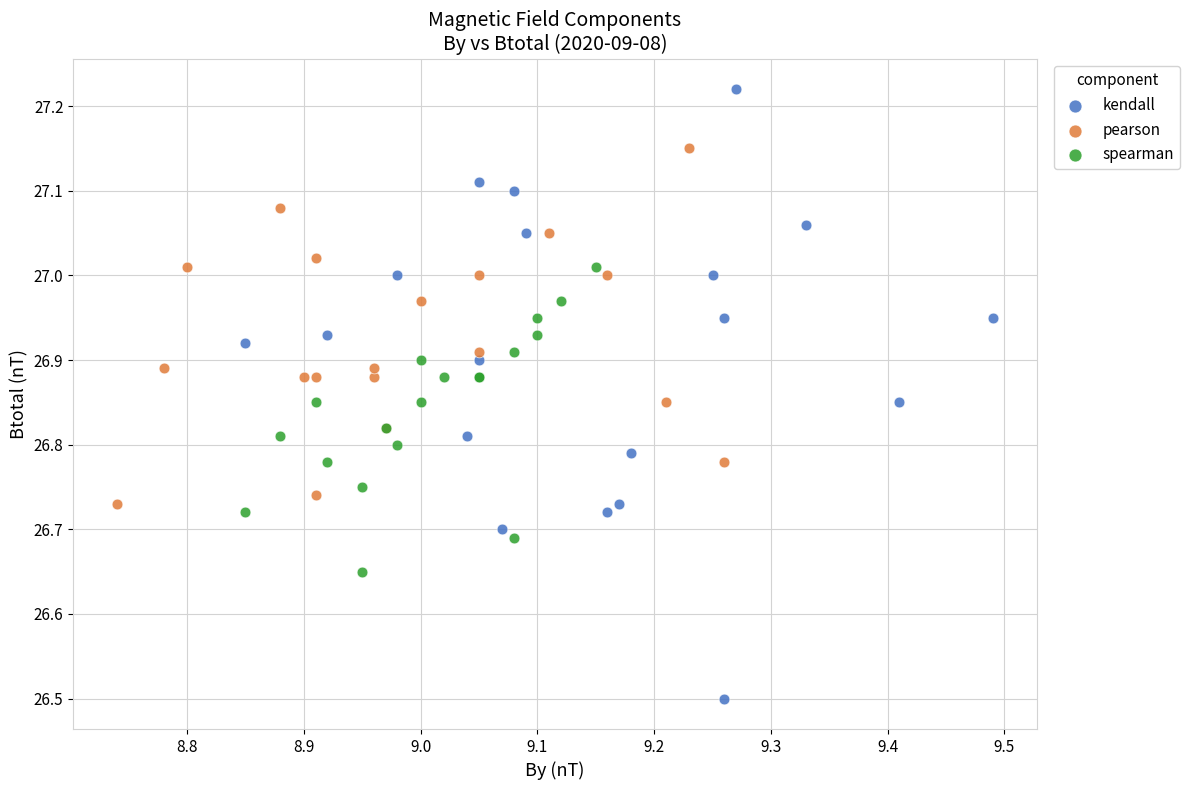

What are all the series names shown in the legend?

kendall, pearson, spearman